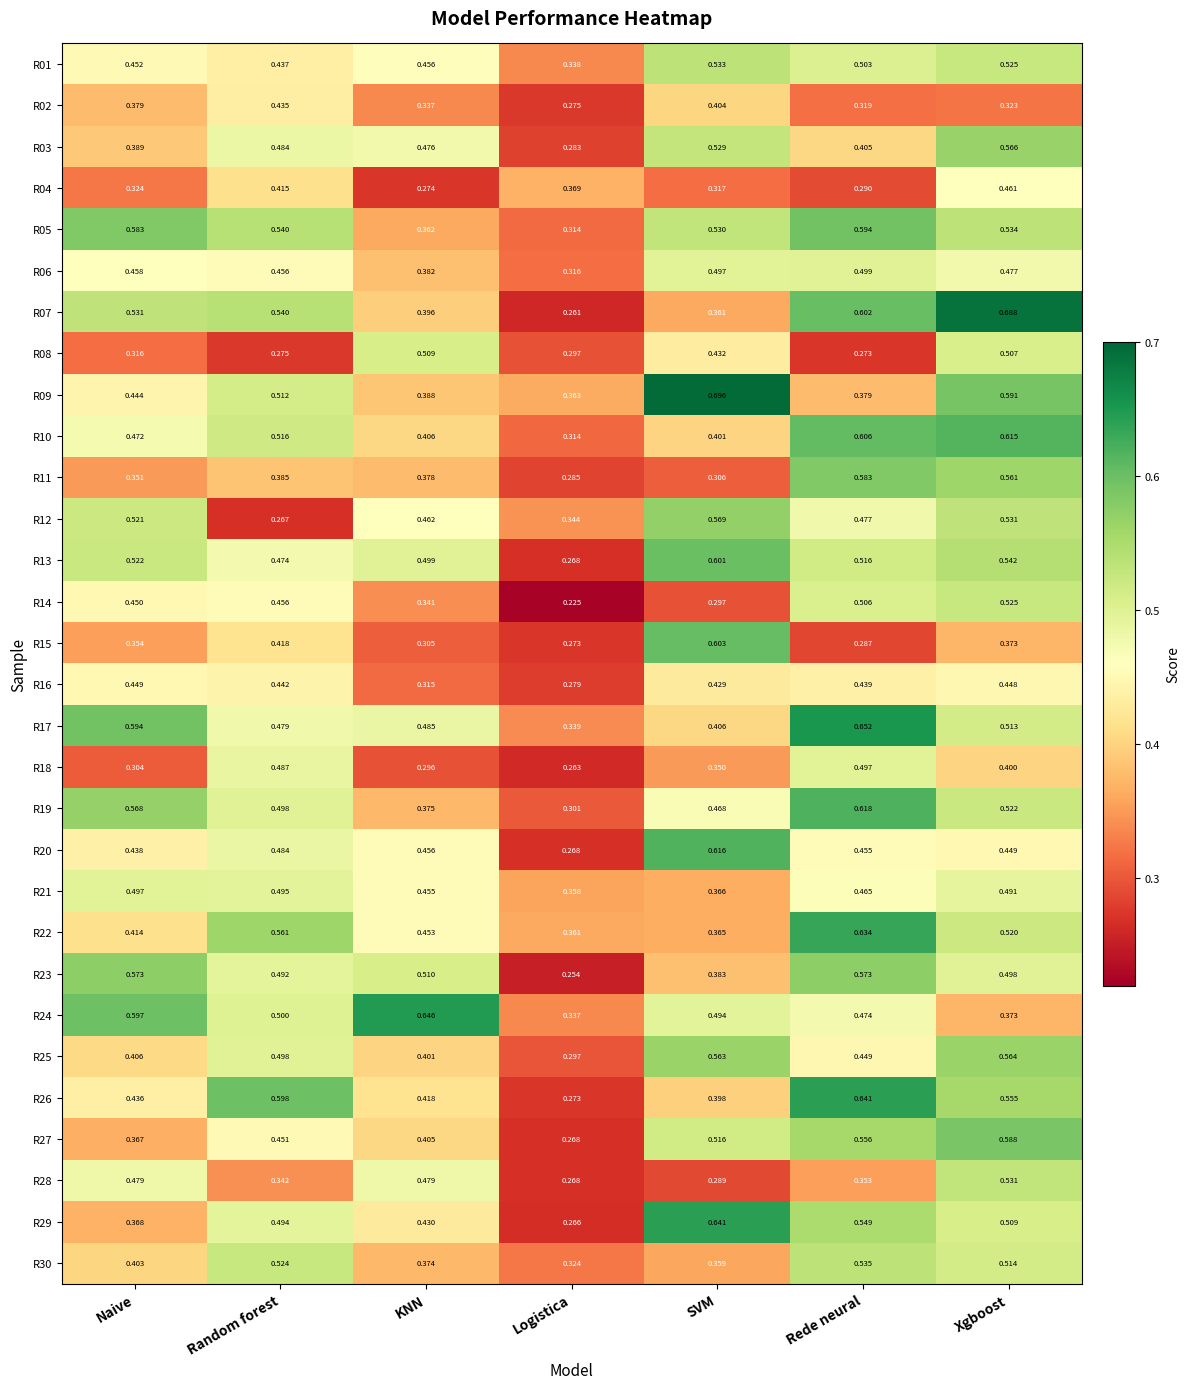

At which label is R01 closest to 0?

Logistica